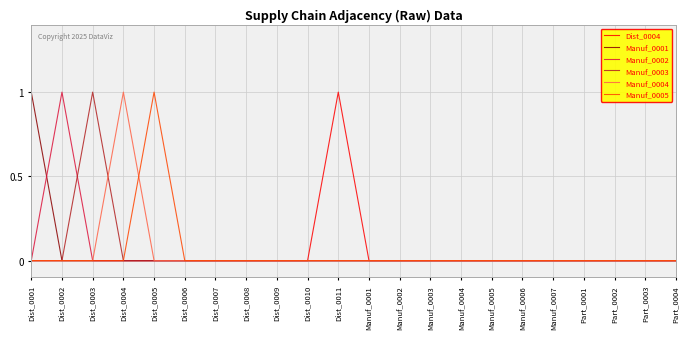

How many lines are shown in the chart?

6